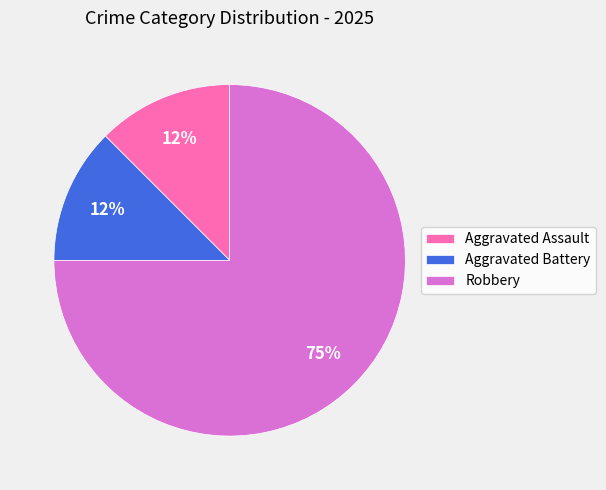

To the nearest percent, what is the average slice percentage?

33%